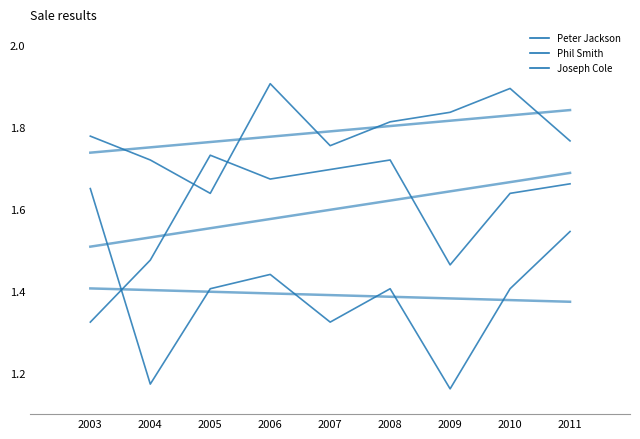

What is the average value of the Peter Jackson series?

1.8